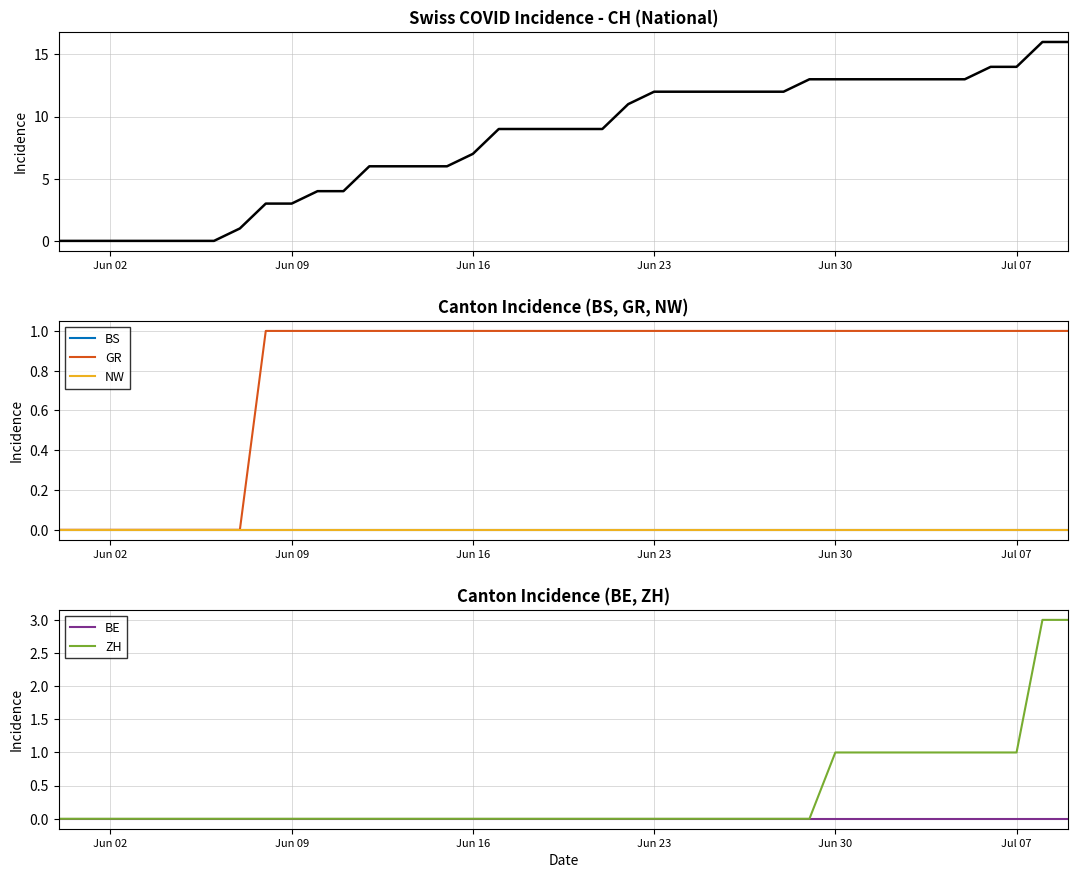

How many lines are shown in the chart?

6